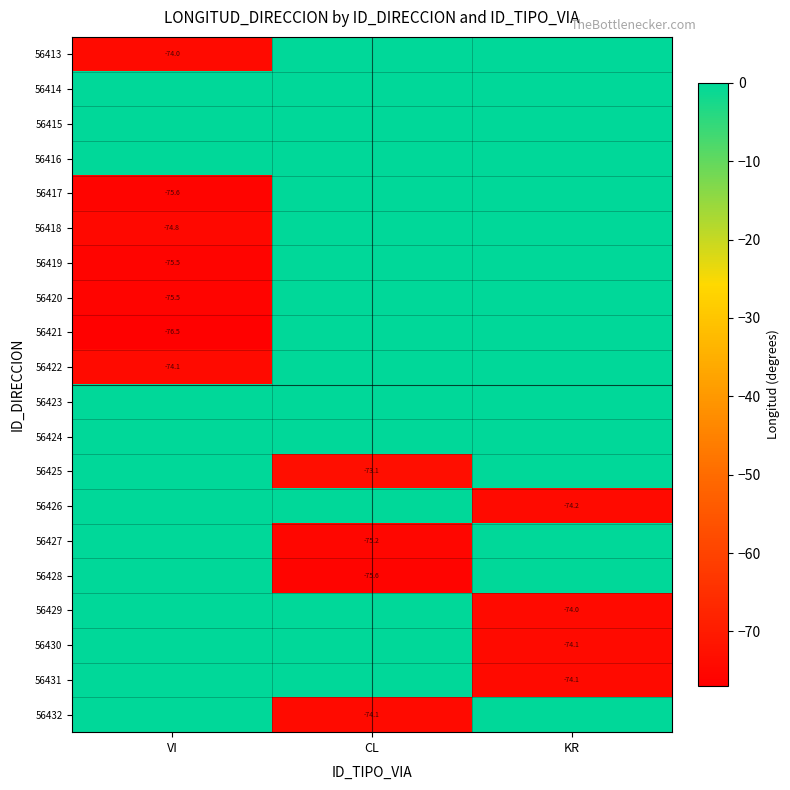

Between VI and KR, which is larger?

KR